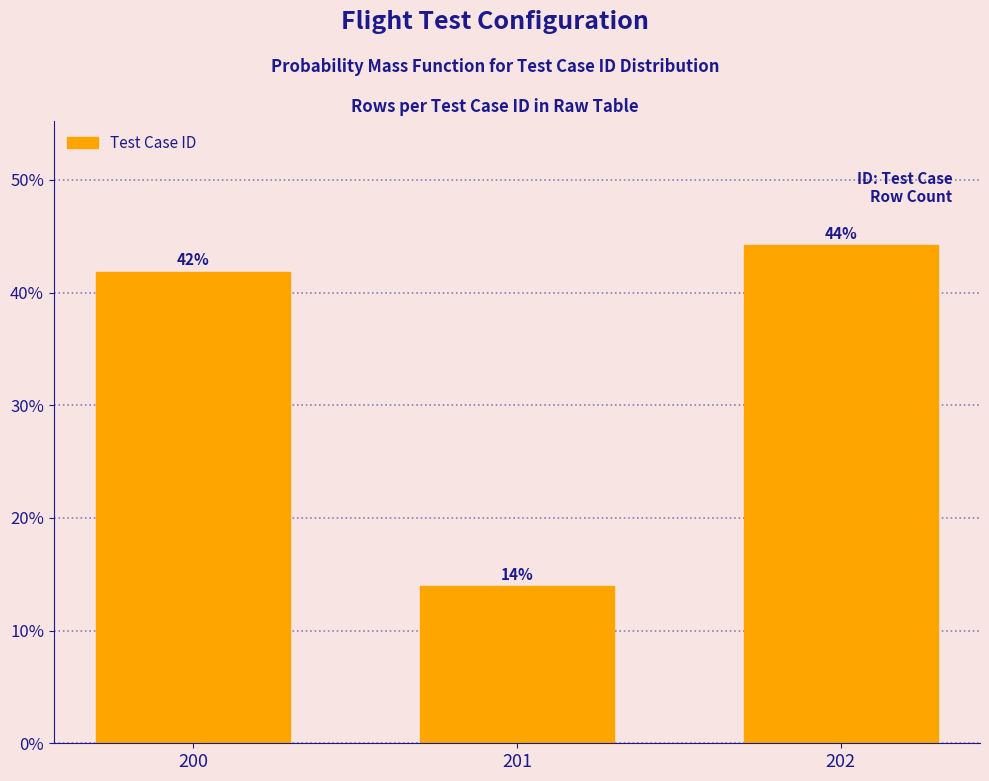

At which label does the data first exceed 41?

200